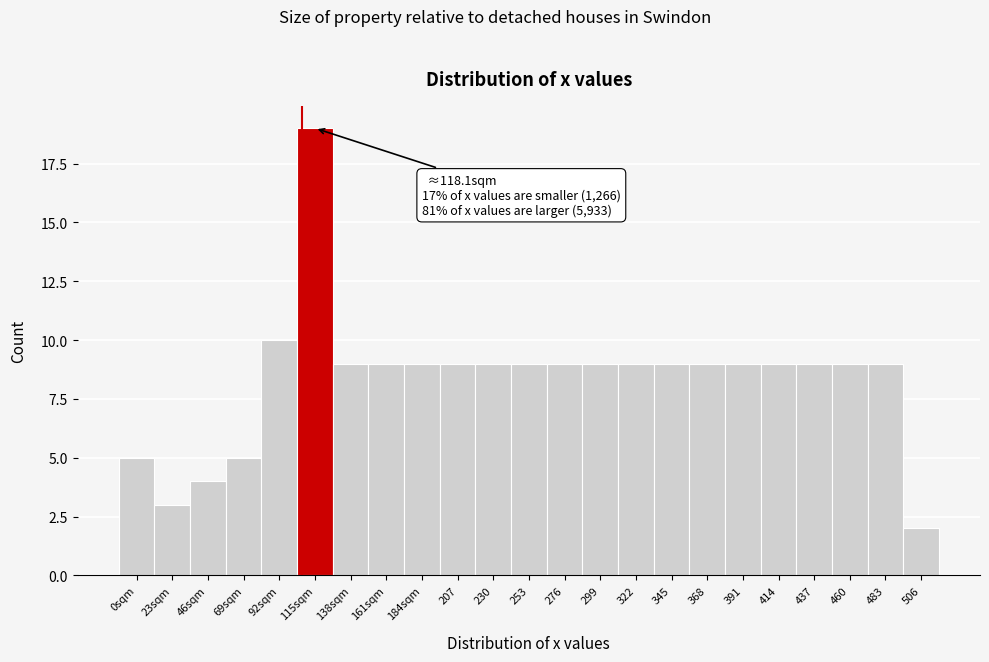

Reading left to right, extract all data points from this chart.

0sqm=5	23sqm=3	46sqm=4	69sqm=5	92sqm=10	115sqm=19	138sqm=9	161sqm=9	184sqm=9	207=9	230=9	253=9	276=9	299=9	322=9	345=9	368=9	391=9	414=9	437=9	460=9	483=9	506=2